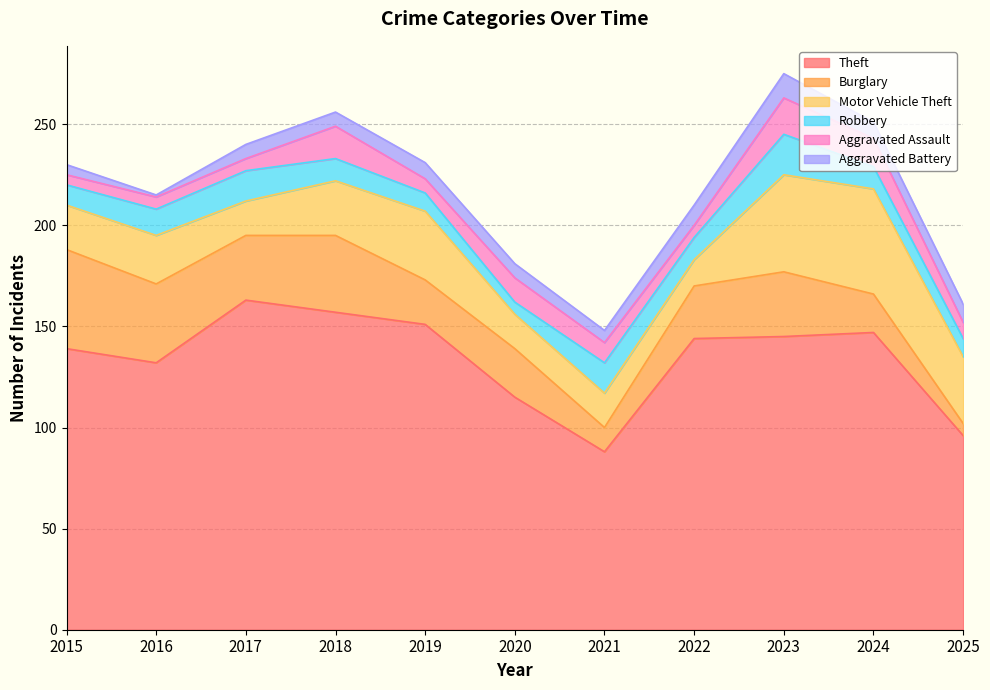

How many intersections are there between Burglary and Aggravated Assault?

1